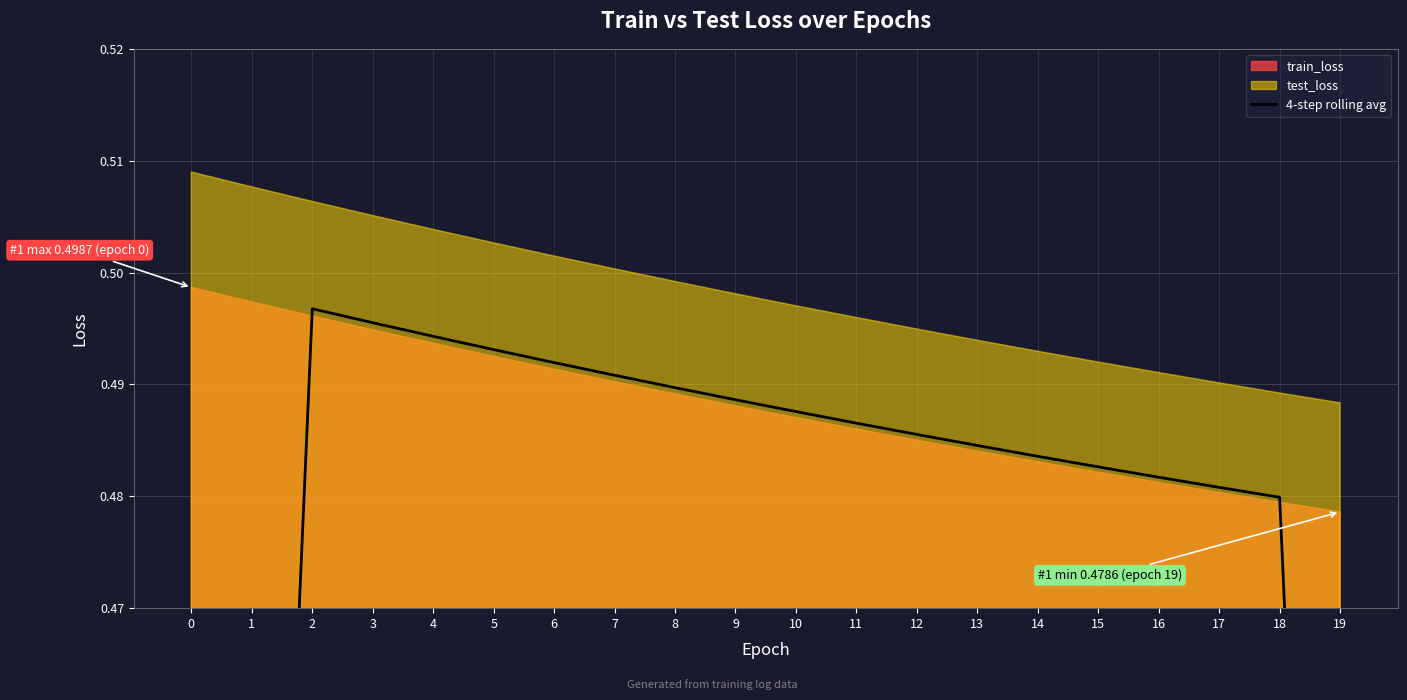

Is it true that the value at 4 is 0.5?

True